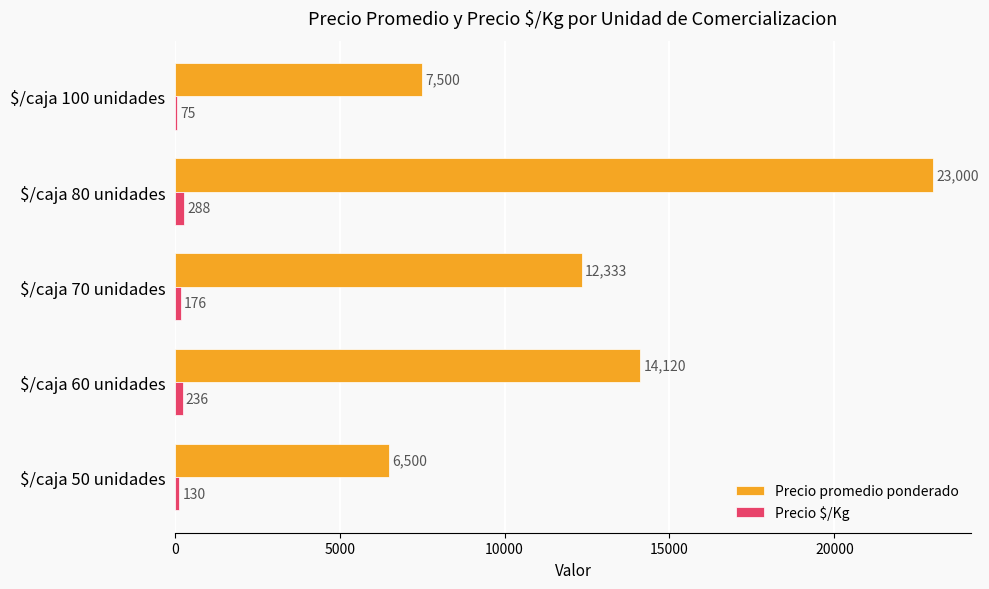

Which series has the largest total across all categories?

Precio promedio ponderado